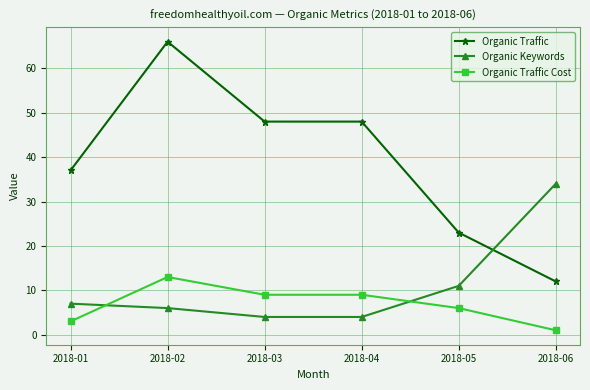

True or false: Organic Keywords has a value of 4 at 2018-04.

True